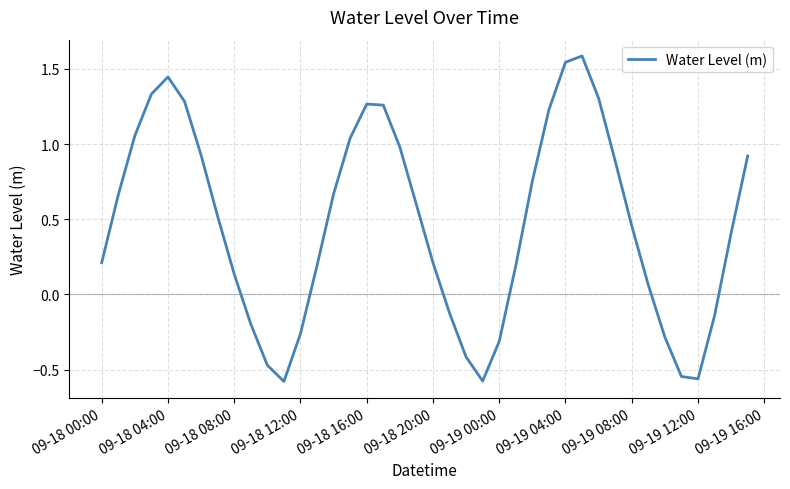

What is the difference between the maximum and minimum values?

2.2